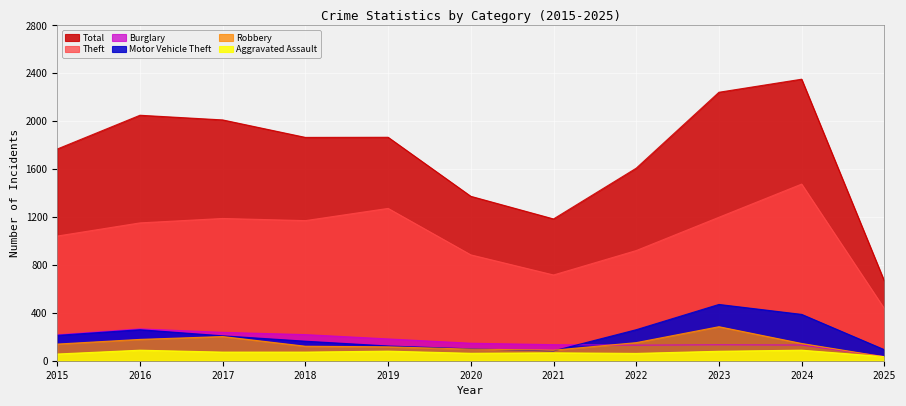

True or false: Aggravated Assault has a value of 34 at 2025.

True